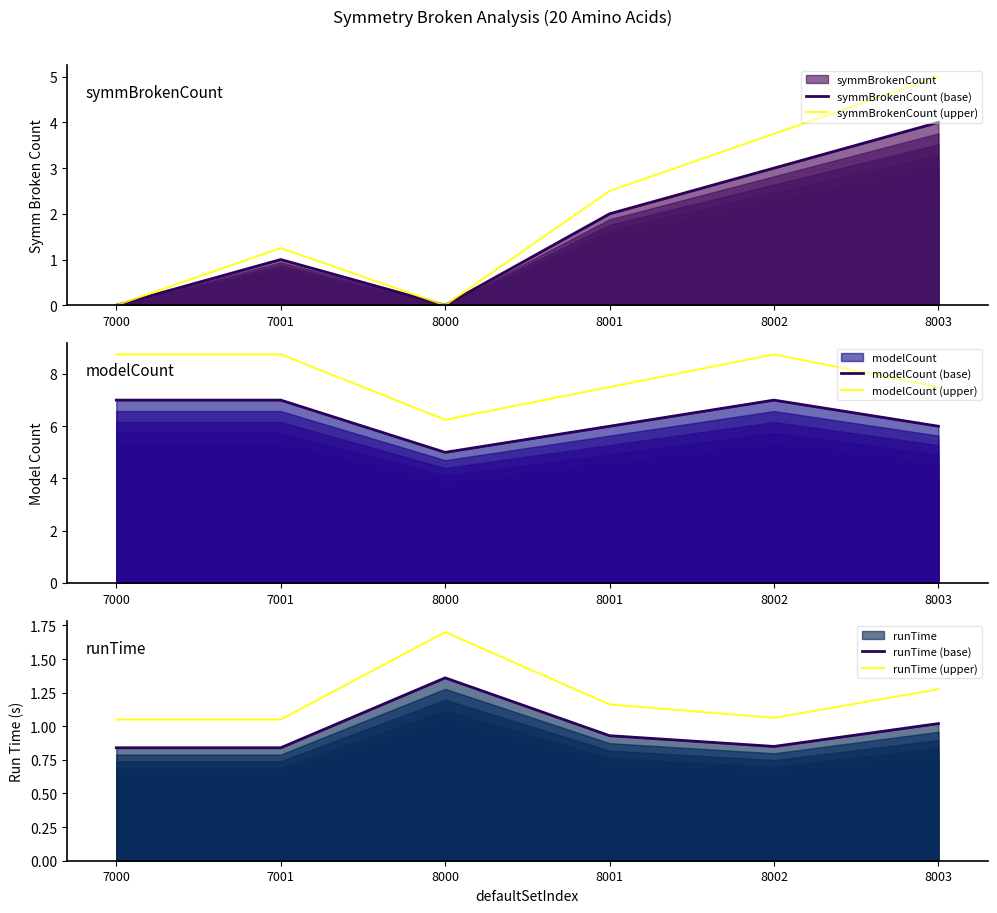

What is the average value of the runTime (base) series?

1.0